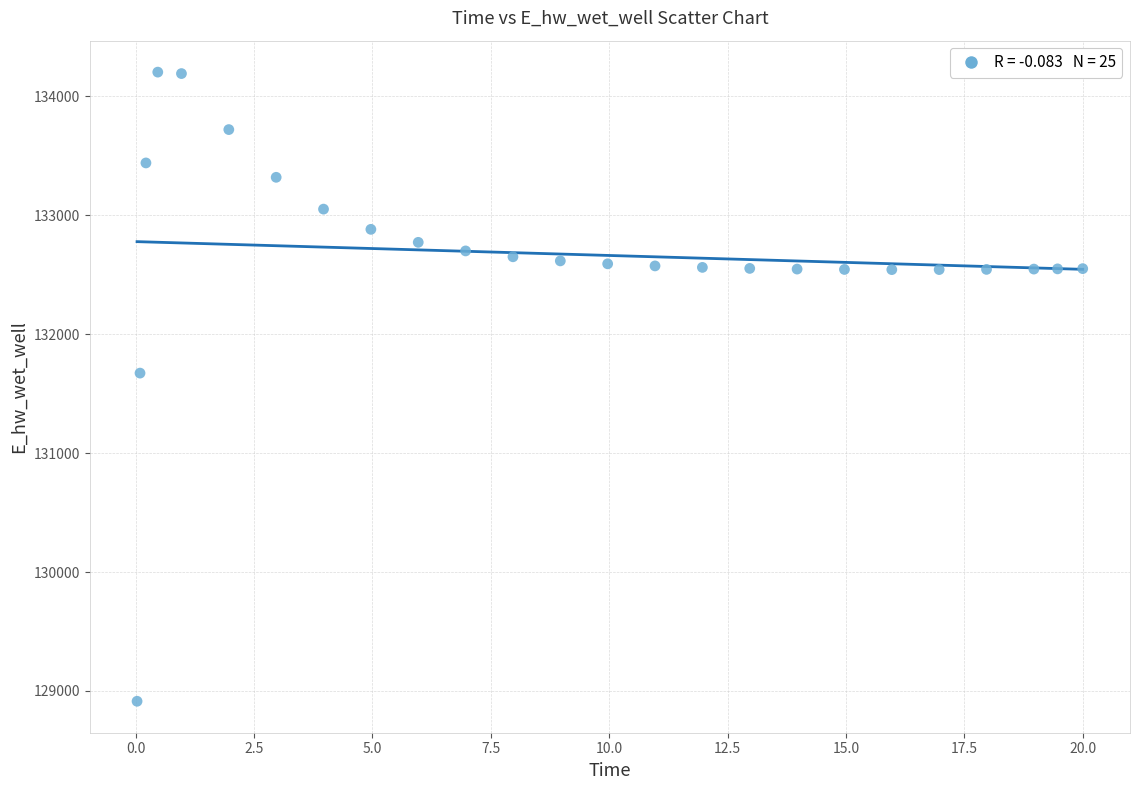

What Y value in the scatter plot is closest to 131558?

131672.9